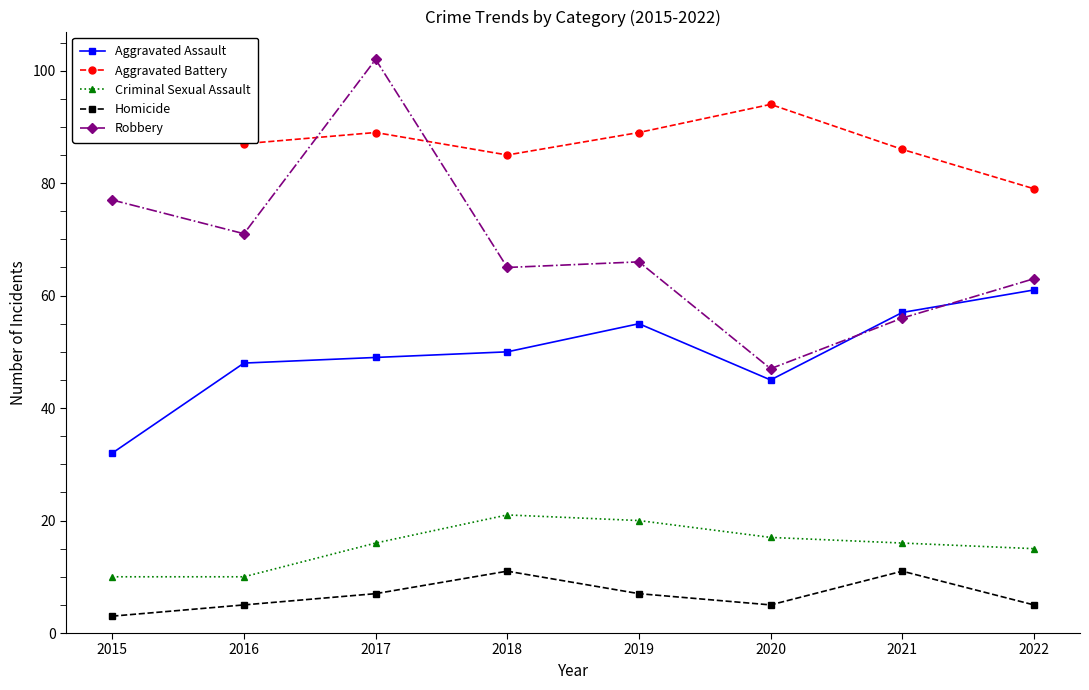

Reading right to left, extract all data points from this chart.

Aggravated Assault: 61	57	45	55	50	49	48	32
Aggravated Battery: 79	86	94	89	85	89	87	92
Criminal Sexual Assault: 15	16	17	20	21	16	10	10
Homicide: 5	11	5	7	11	7	5	3
Robbery: 63	56	47	66	65	102	71	77